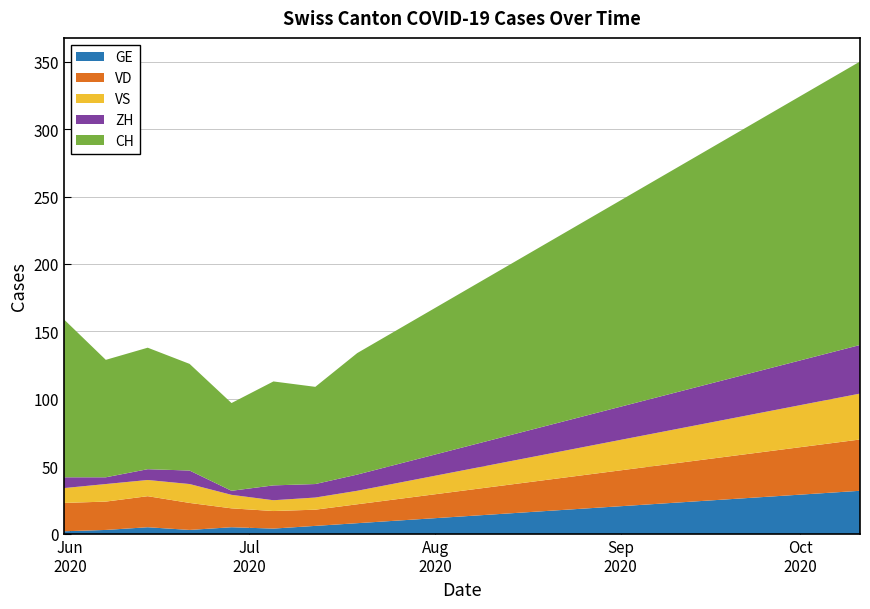

Reading right to left, list all the values displayed in this chart.

GE: 32	30	28	26	24	22	20	18	16	14	12	10	8	6	4	5	3	5	3	2
VD: 38	36	34	32	30	28	26	24	22	20	18	16	14	12	13	14	20	23	21	21
VS: 34	32	30	28	26	24	22	20	18	16	14	12	10	9	8	10	14	12	13	11
ZH: 36	34	32	30	28	26	24	22	20	18	16	14	12	10	11	3	10	8	5	8
CH: 210	200	190	180	170	160	150	140	130	120	110	100	90	72	77	65	79	90	87	117